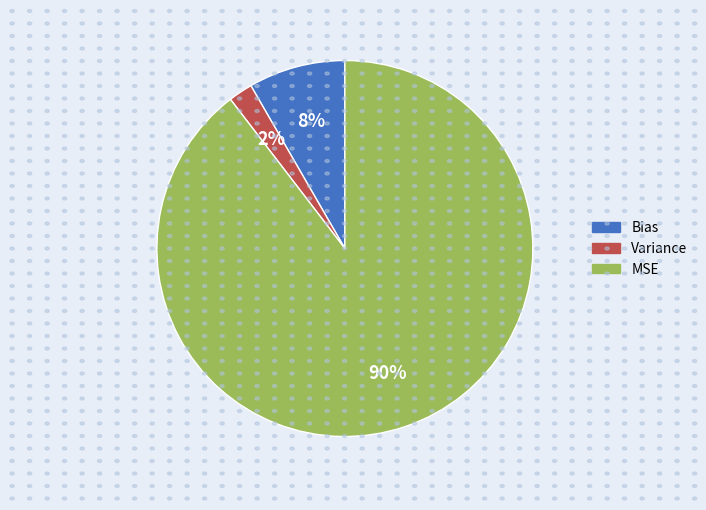

Combined, do Variance and MSE account for over 50%?

Yes